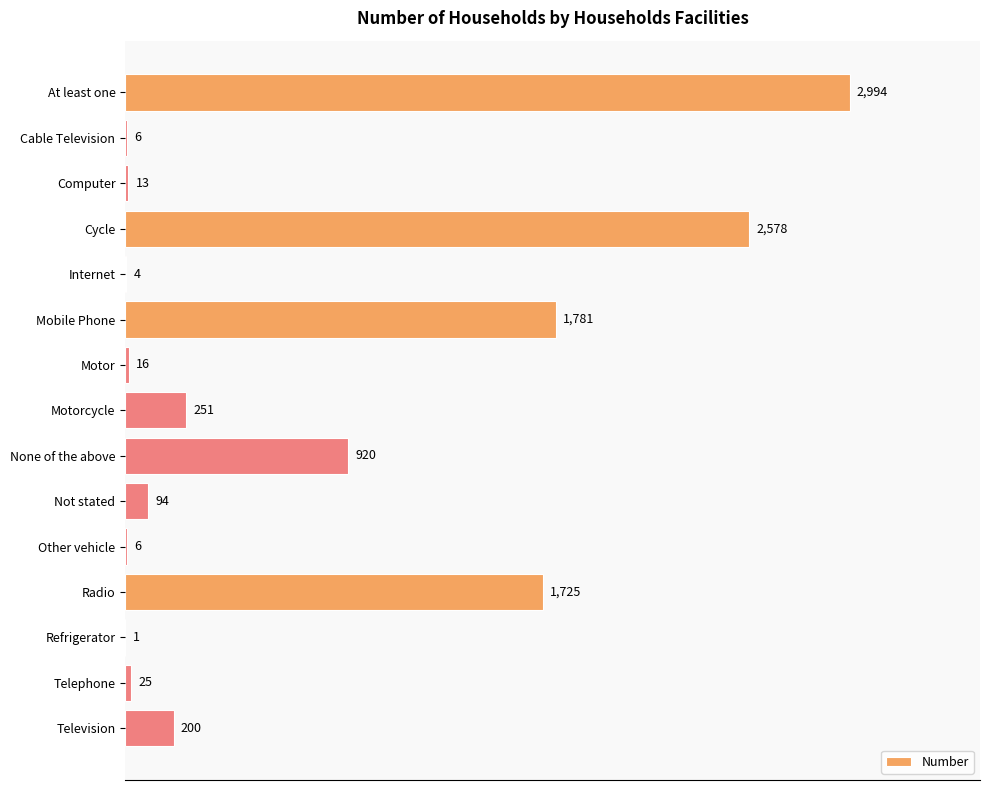

Does the chart contain stacked bars?

No